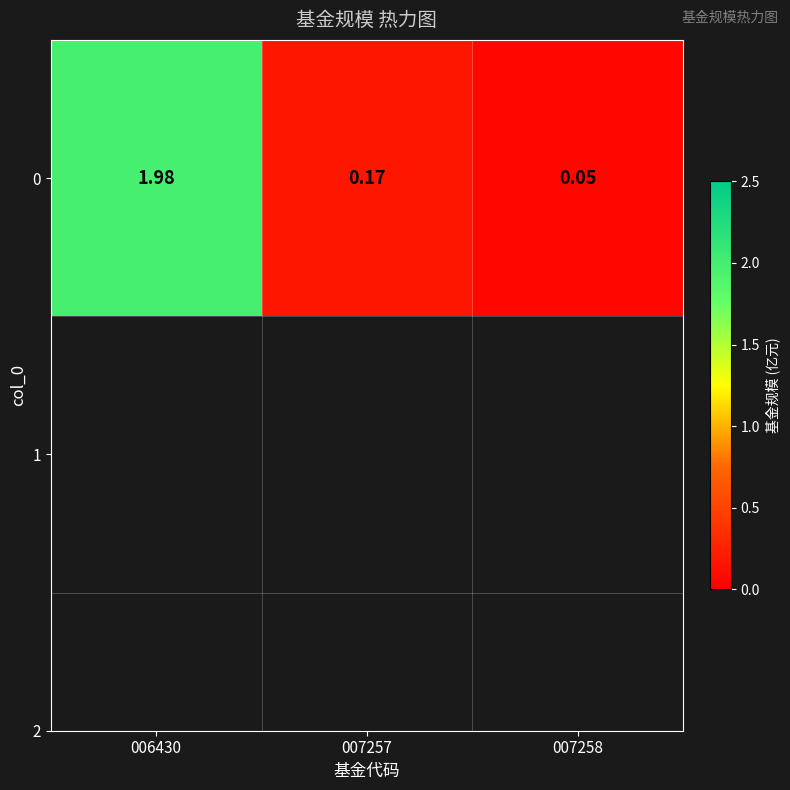

What is the minimum value shown in the chart?

0.1